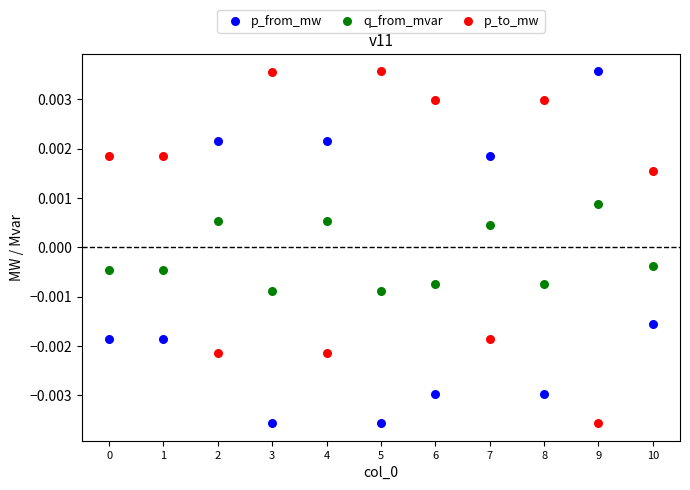

What are all the series names shown in the legend?

p_from_mw, q_from_mvar, p_to_mw